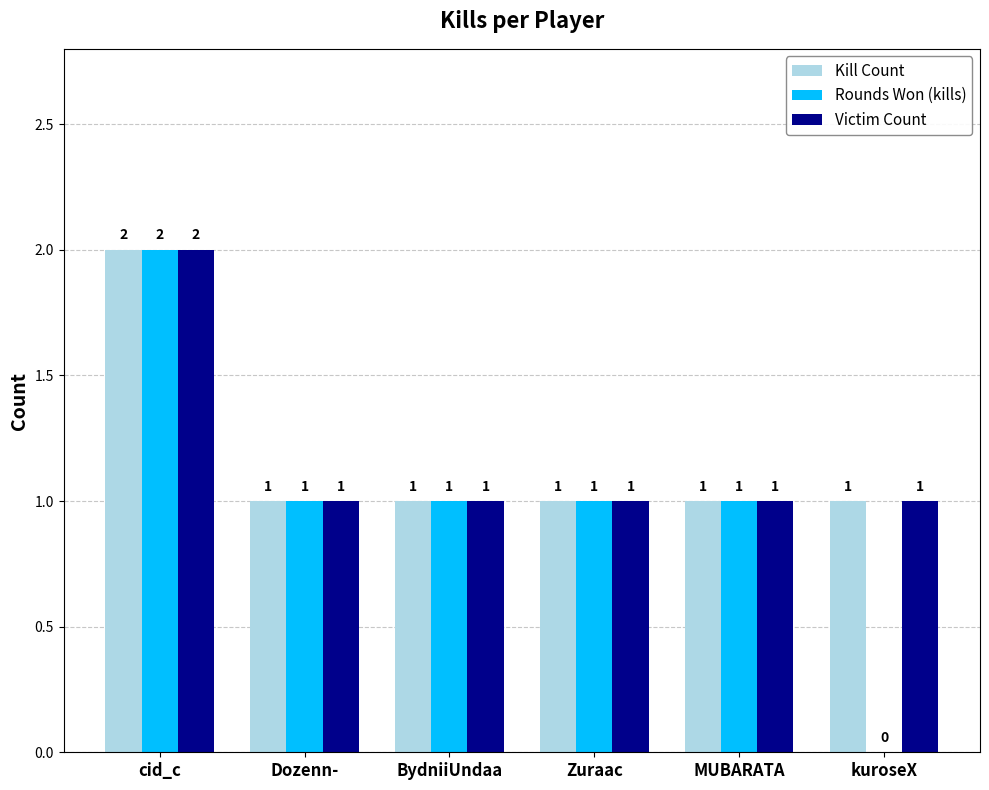

What is the sum of all Rounds Won (kills) values?

6